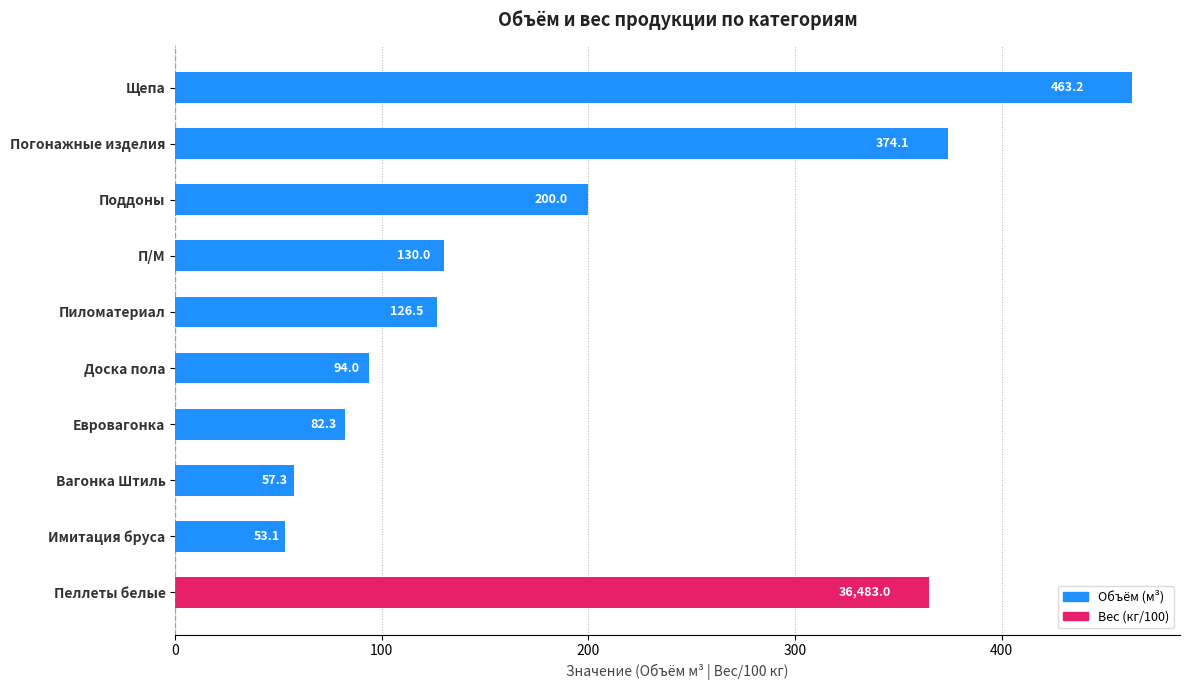

What is the value of the 6th bar from the left?

94.0